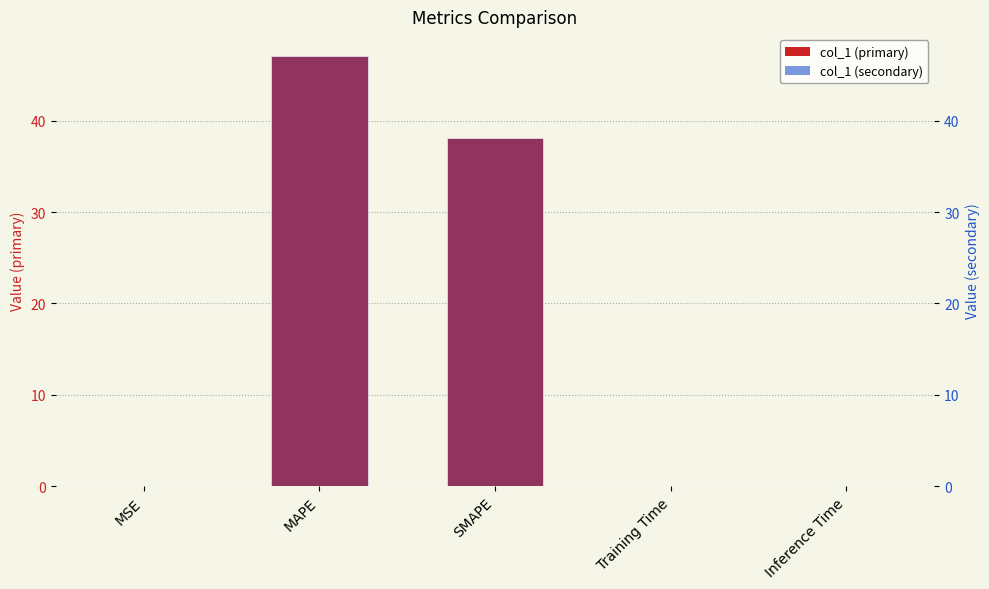

Reading right to left, transcribe all the data shown in this chart.

col_1: Inference Time=0.0	Training Time=0.0	SMAPE=38.1	MAPE=47.1	MSE=0.0
col_1 (secondary): Inference Time=0.0	Training Time=0.0	SMAPE=38.1	MAPE=47.1	MSE=0.0